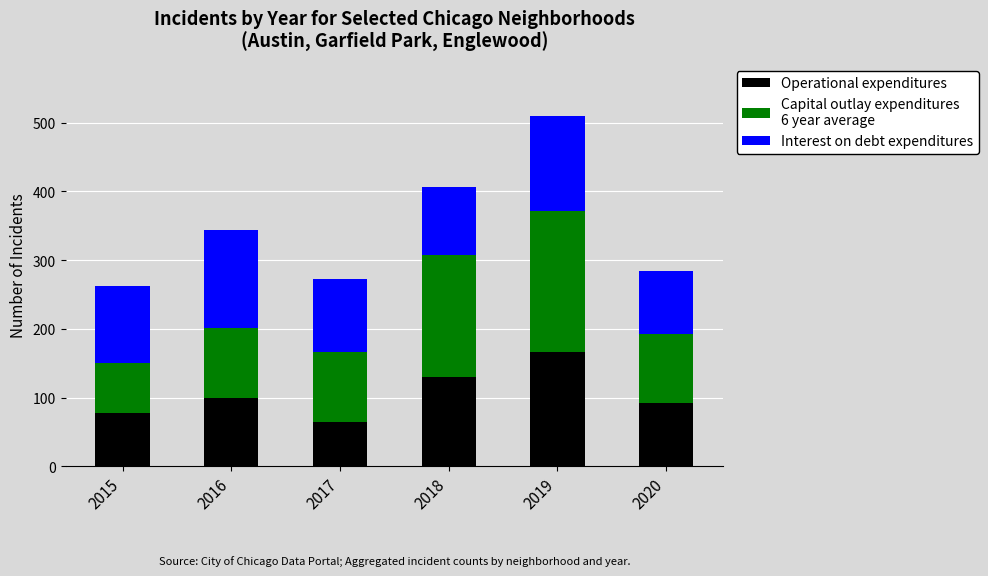

What is the total value across all series at 2019?

509